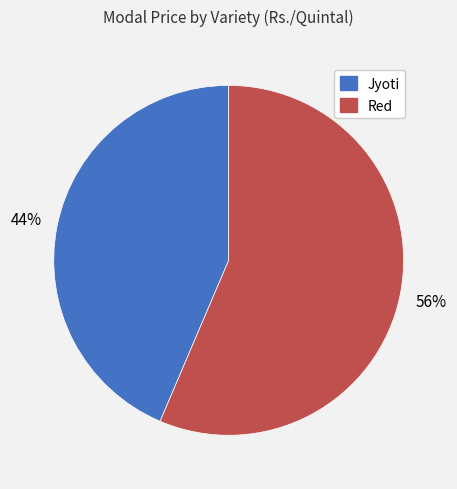

What is the largest slice in the pie chart?

Red